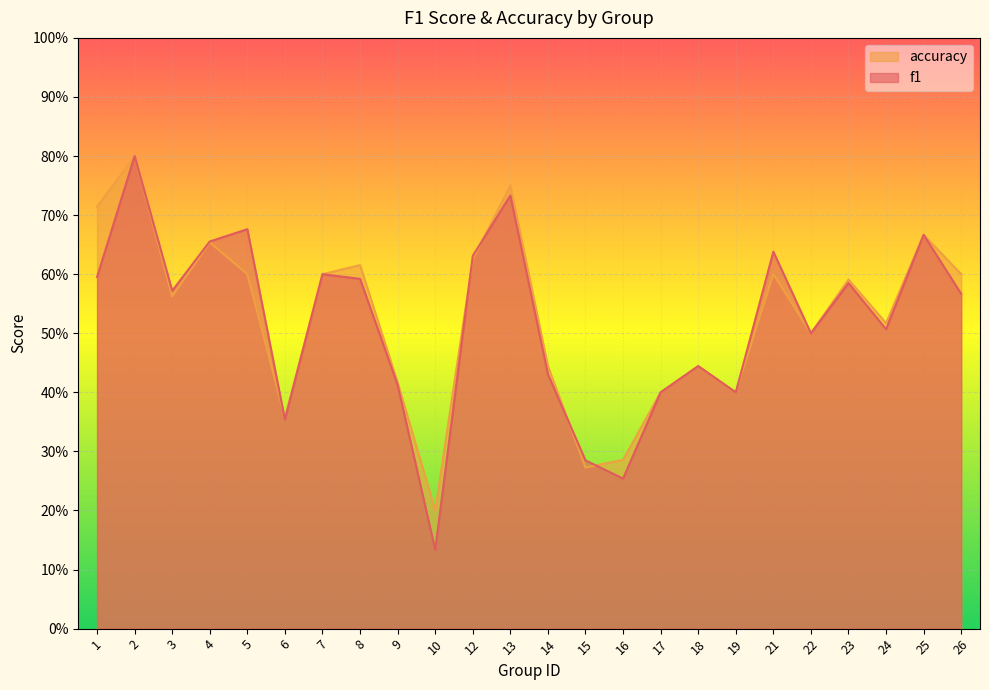

Reading left to right, list all the values displayed in this chart.

f1: 1=0.6	2=0.8	3=0.6	4=0.7	5=0.7	6=0.4	7=0.6	8=0.6	9=0.4	10=0.1	12=0.6	13=0.7	14=0.4	15=0.3	16=0.3	17=0.4	18=0.4	19=0.4	21=0.6	22=0.5	23=0.6	24=0.5	25=0.7	26=0.6
accuracy: 1=0.7	2=0.8	3=0.6	4=0.7	5=0.6	6=0.4	7=0.6	8=0.6	9=0.4	10=0.2	12=0.6	13=0.8	14=0.4	15=0.3	16=0.3	17=0.4	18=0.4	19=0.4	21=0.6	22=0.5	23=0.6	24=0.5	25=0.7	26=0.6